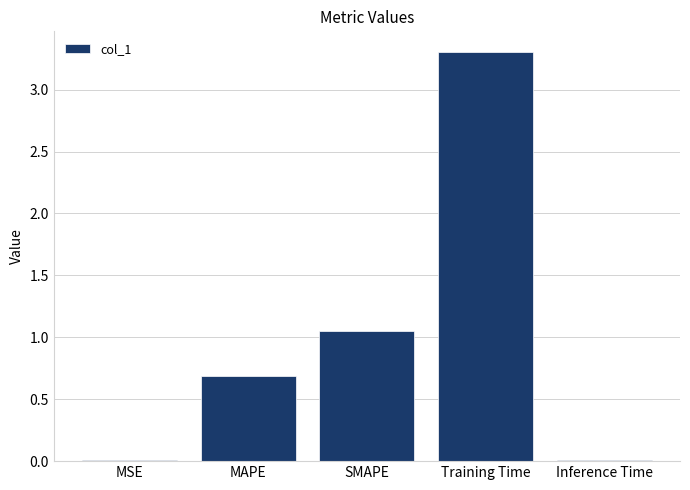

What is the greatest value displayed?

3.3